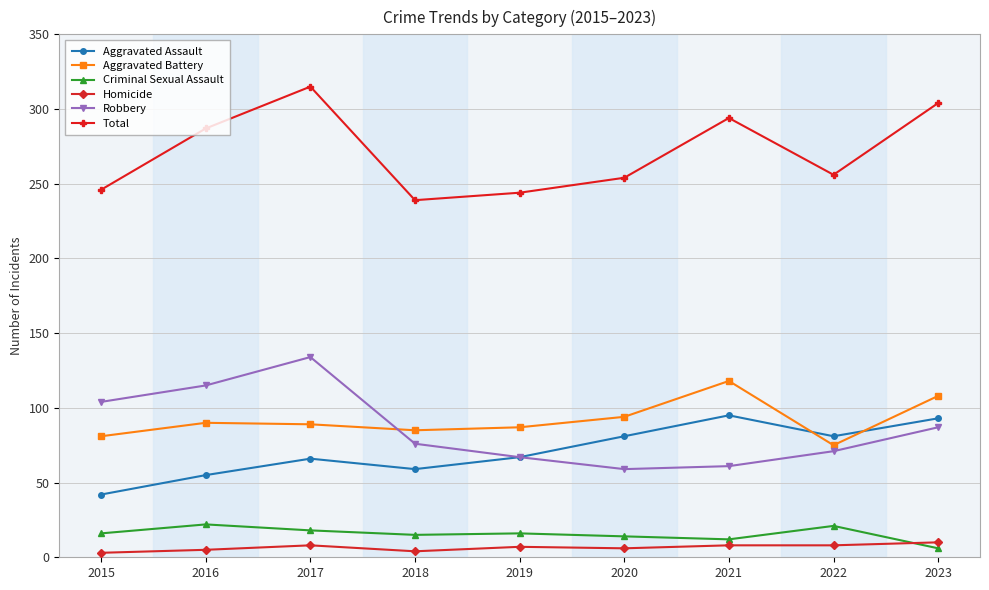

What is the sum of all Robbery values?

774